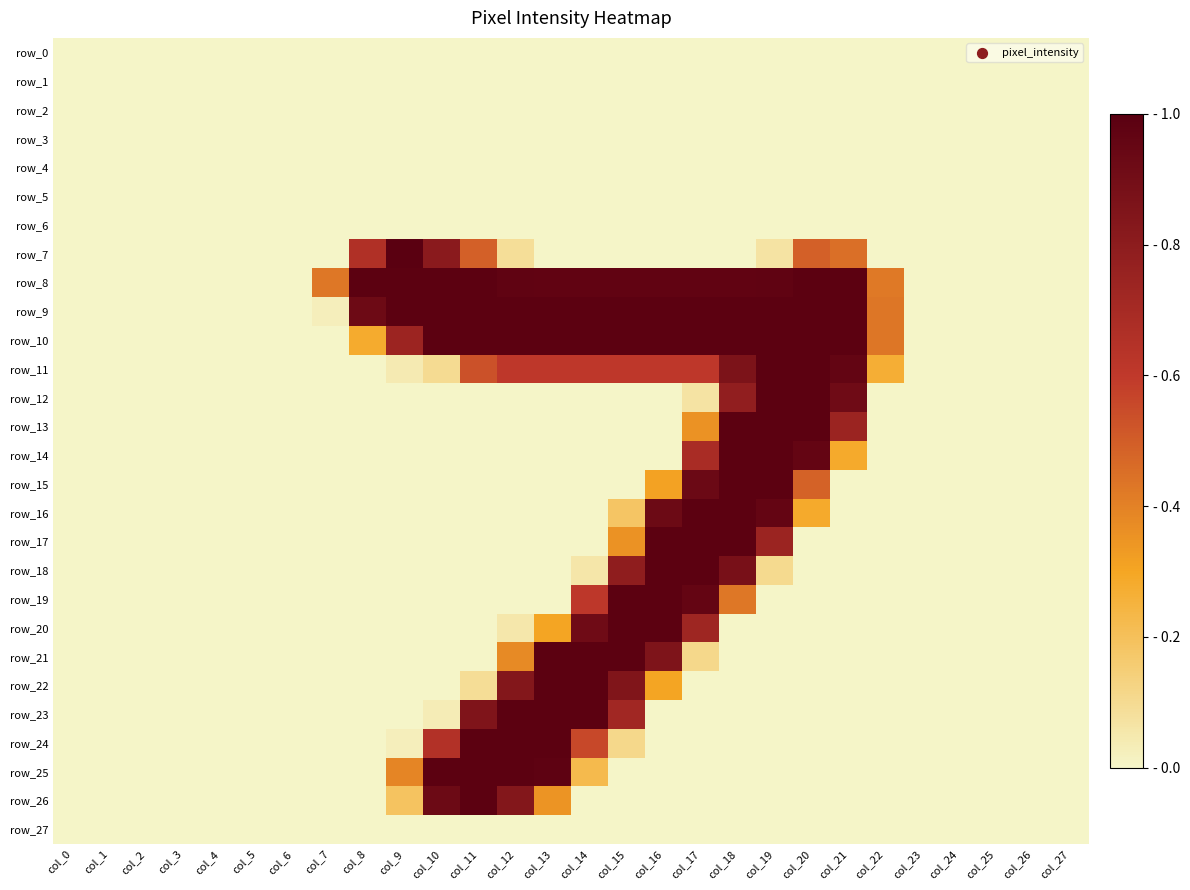

Which category has the lowest value in the row_16 series?

col_0